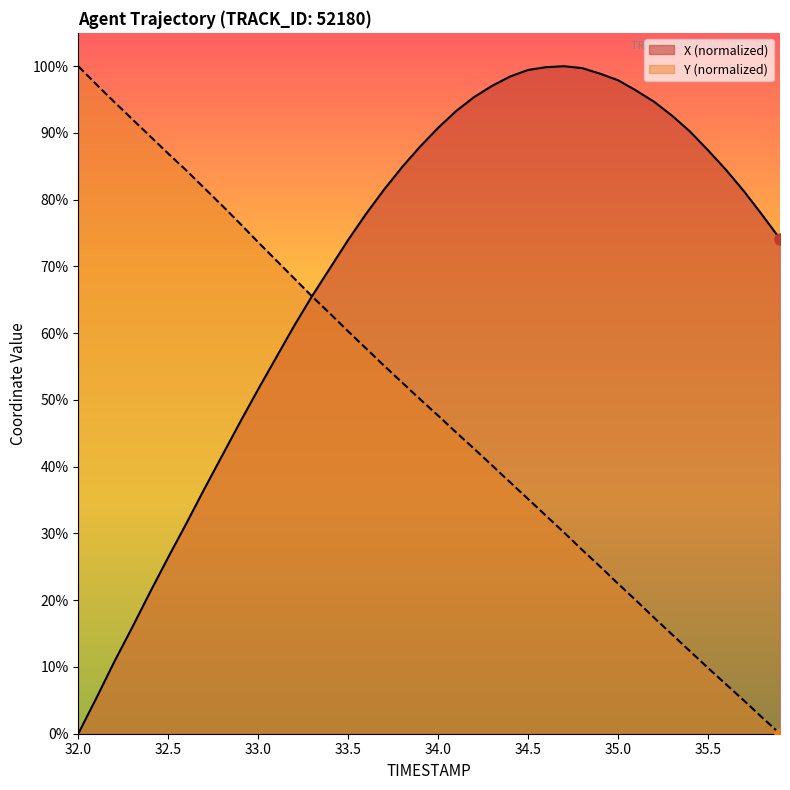

What are all the series names shown in the legend?

X (normalized), Y (normalized)